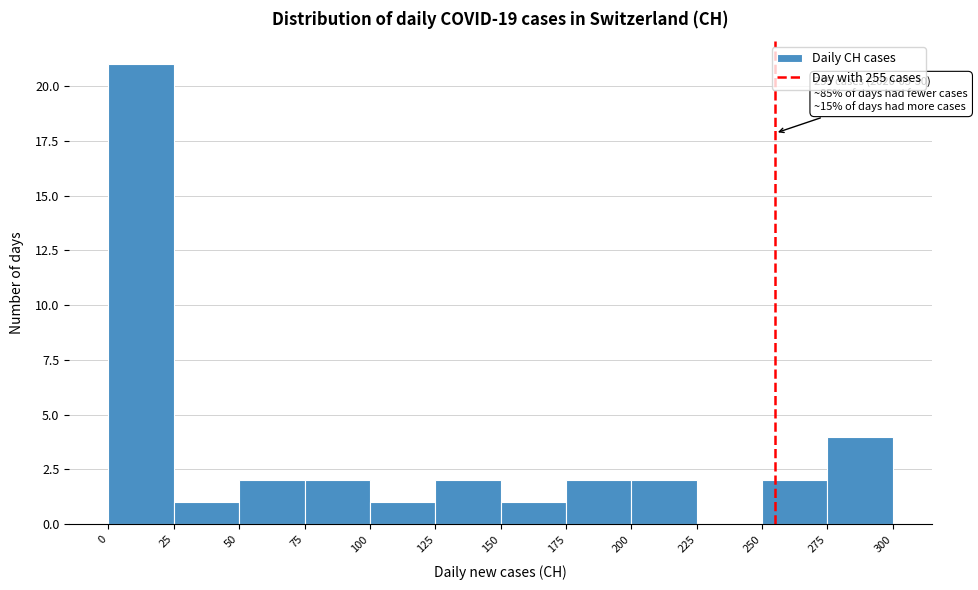

Over which range of the x-axis is the bar tallest?

0 to 25